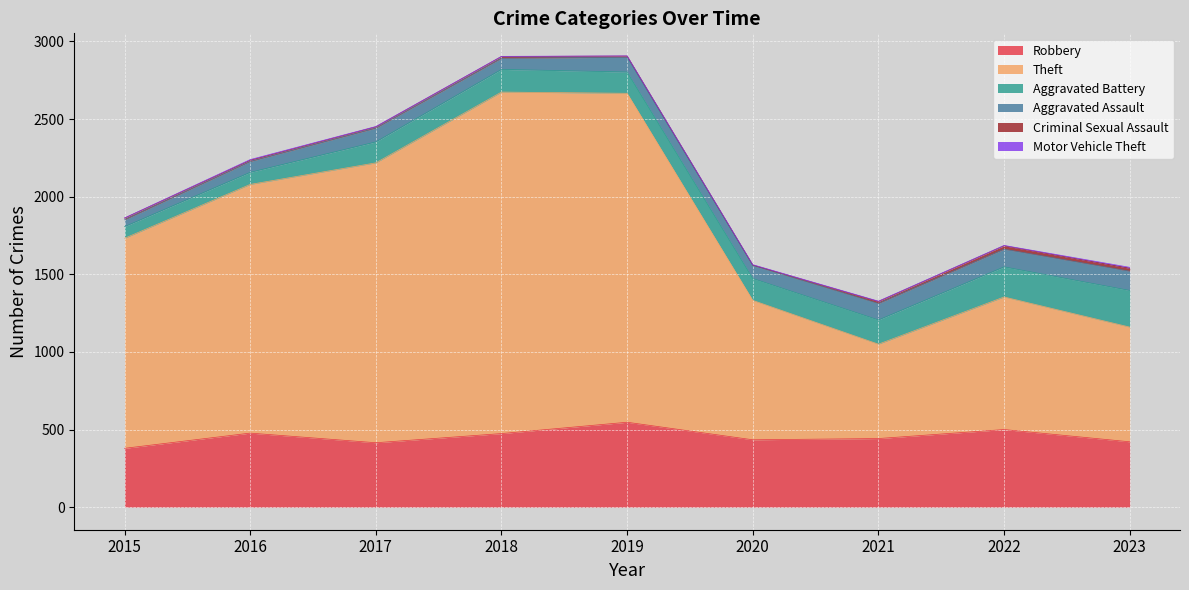

Which series changed the most between 2019 and 2021?

Theft